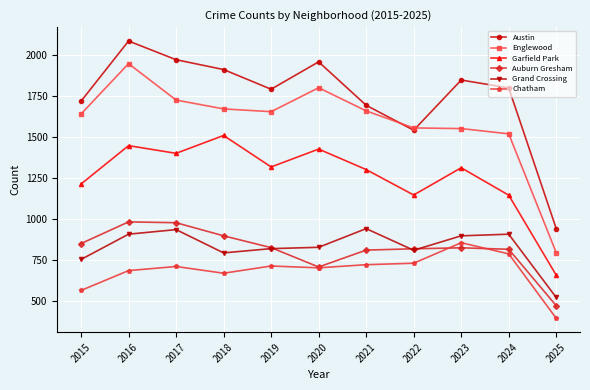

How many lines are shown in the chart?

6